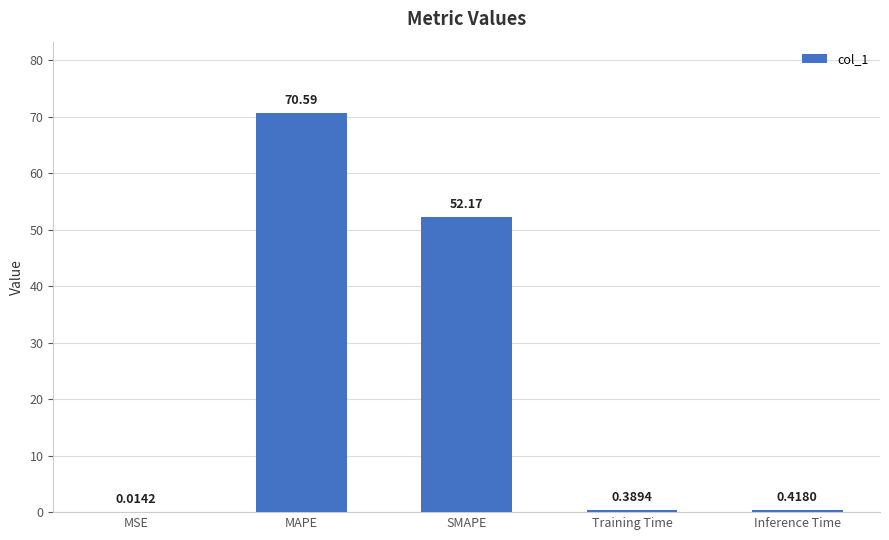

What is the sum of the values at MAPE and MSE?

70.6